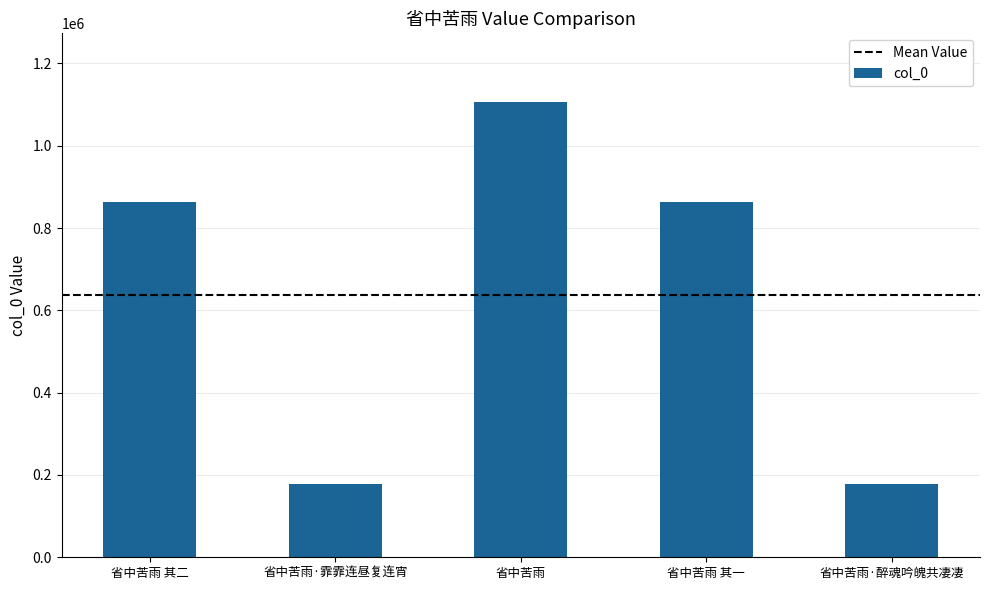

What is the difference between the maximum and minimum values?

929182